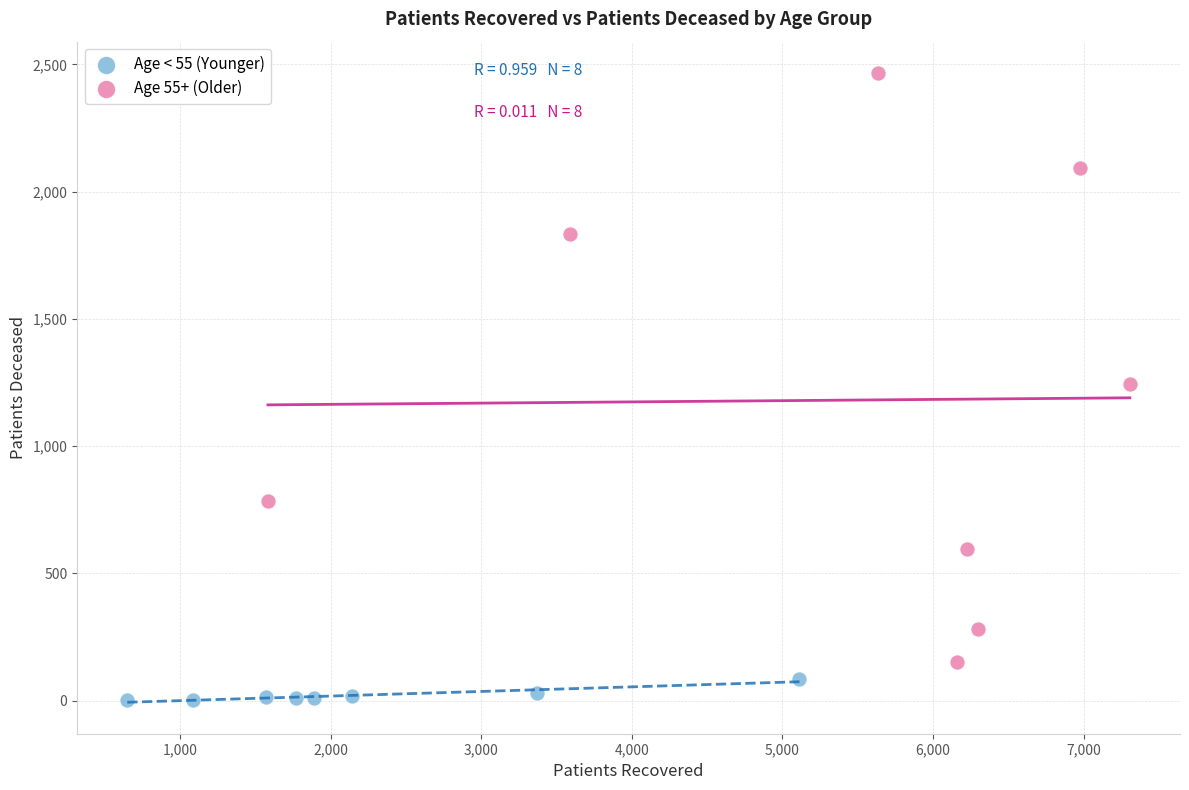

Which series has the widest spread of Y values?

Age 55+ (Older)